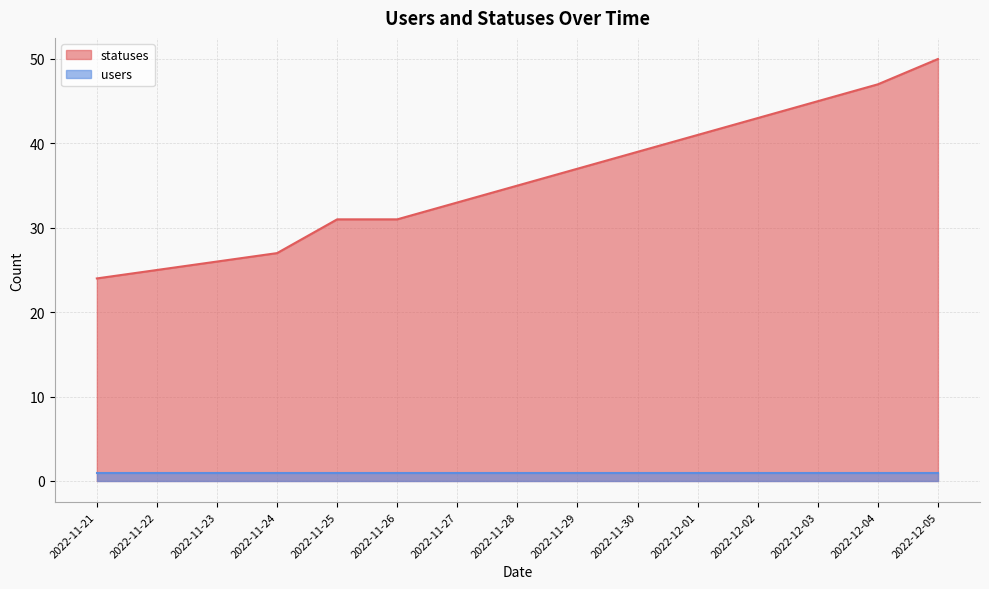

What is the maximum value shown in the chart?

50